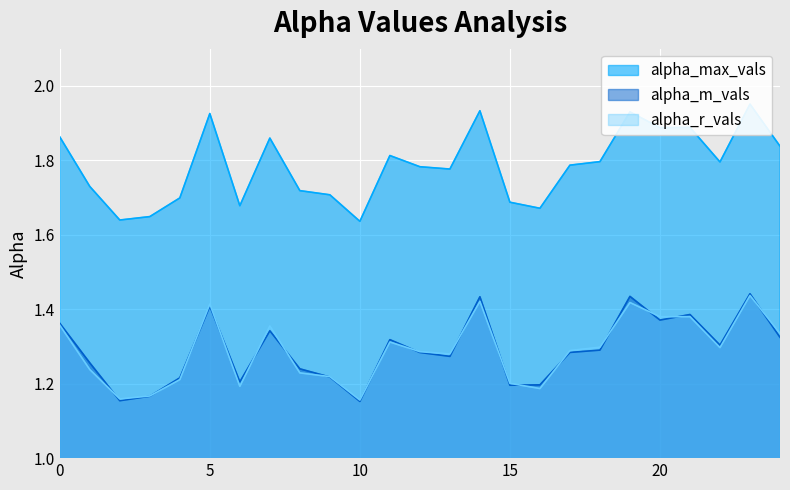

What is the difference between the highest and lowest values at 1?

0.5